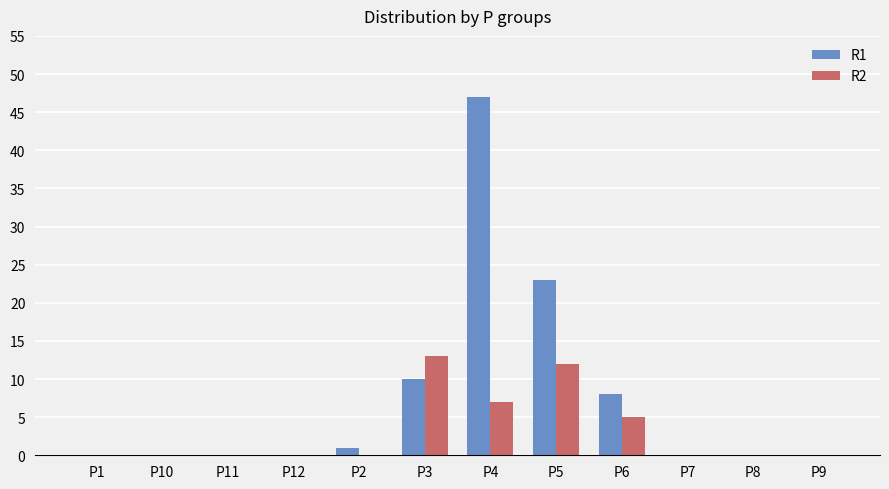

Which series changed the most between P3 and P4?

R1